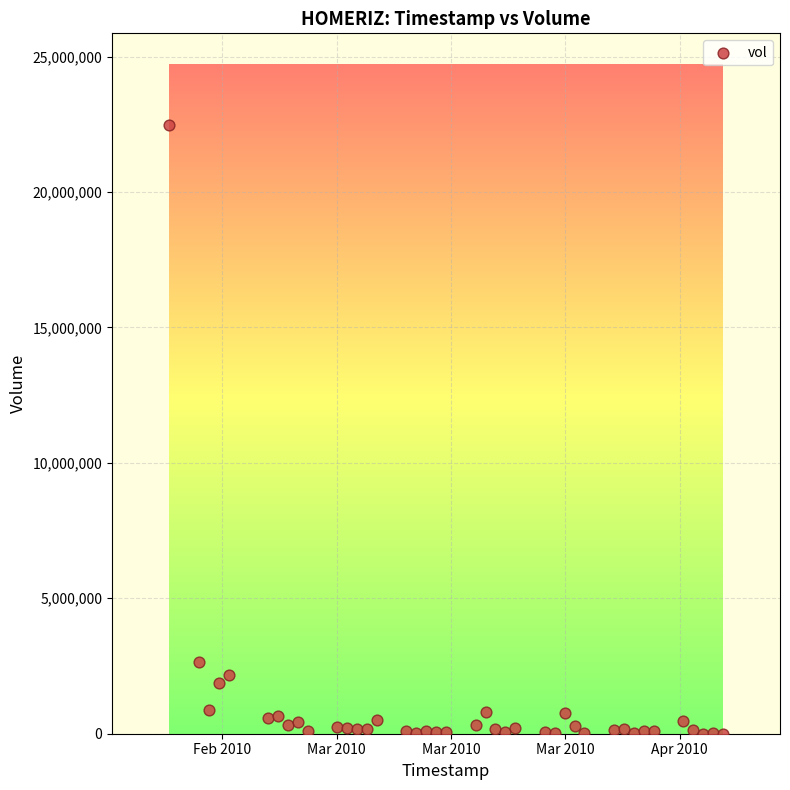

What Y value in the scatter plot is closest to 11243550?

2656100